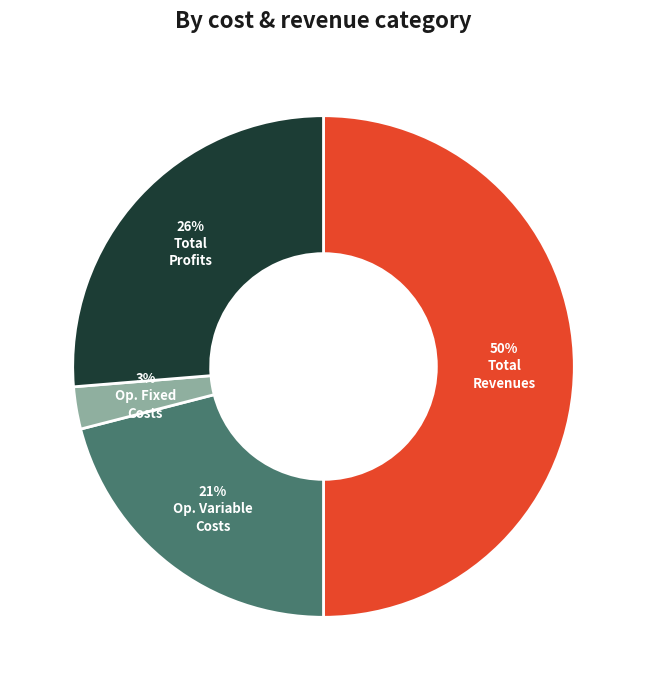

To the nearest percent, what is the difference between the largest and smallest slice percentages?

47%